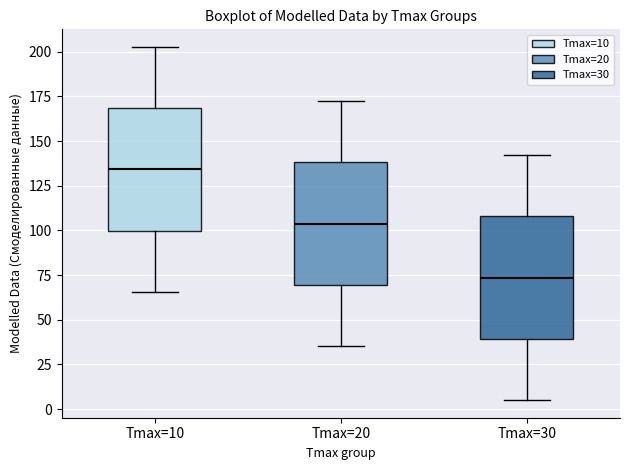

Where does the median line of the box for Tmax=30 sit on the y-axis? The values are not printed on the chart, so give them approximately, as read against the axis.

75